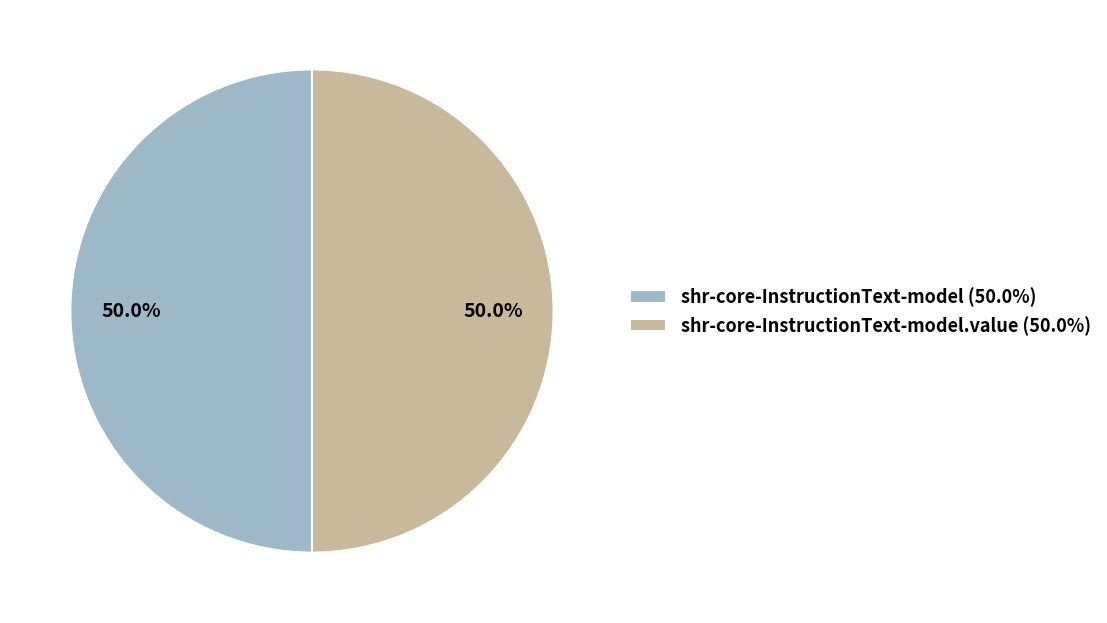

What is the ratio of the value at shr-core-InstructionText-model (50.0%) to the value at shr-core-InstructionText-model.value (50.0%)?

1.0